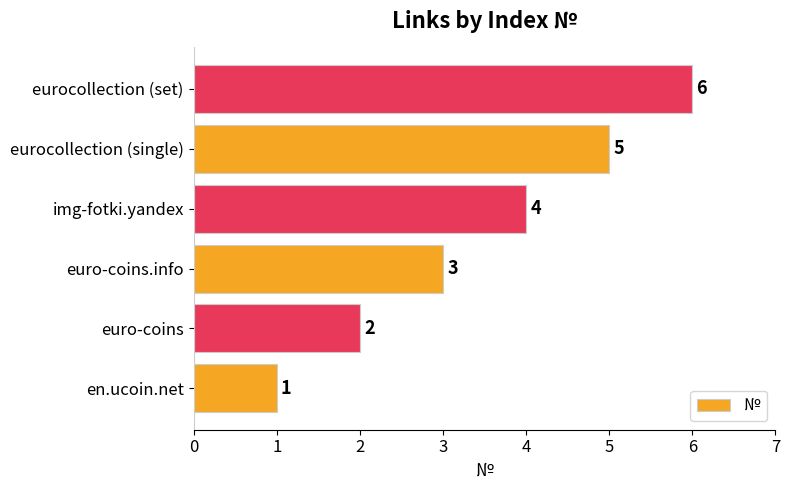

The chart shows a value of 4 at img-fotki.yandex. True or false?

True